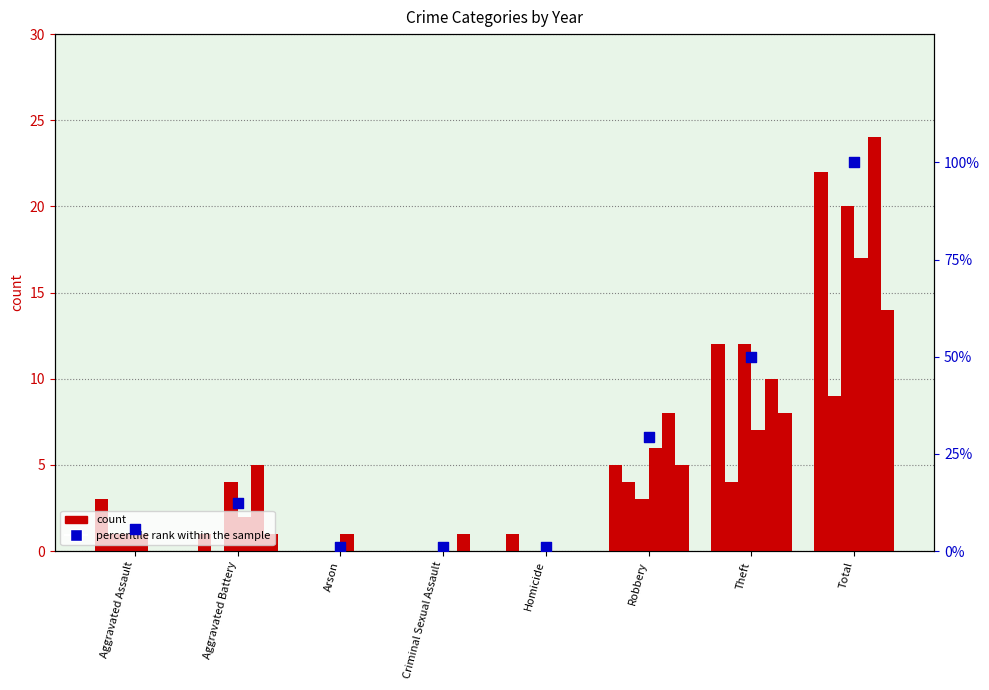

What is the ratio of the value at Homicide to the value at Aggravated Assault?

0.2